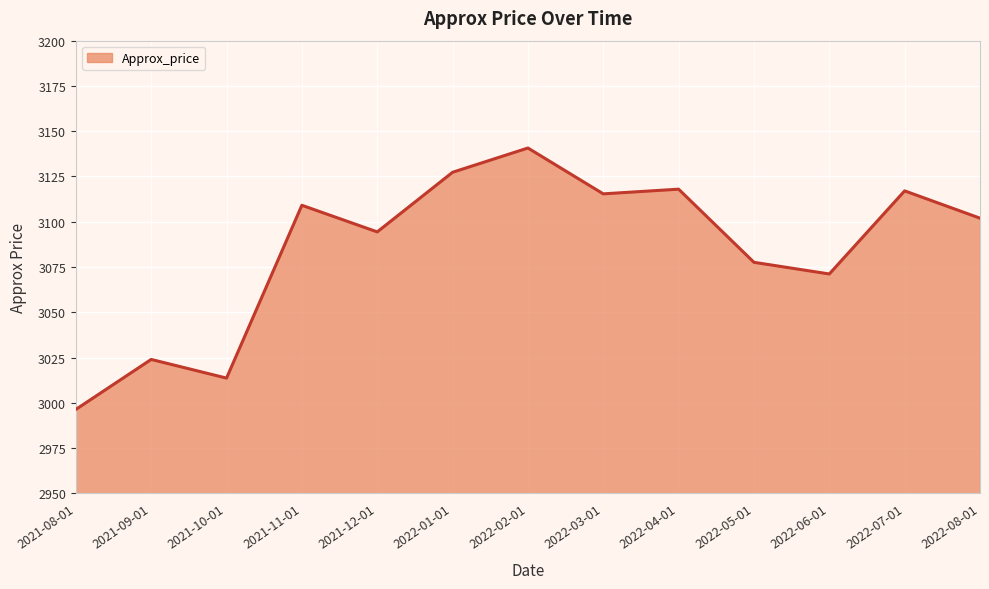

Which has a higher value, 2021-11-01 or 2022-02-01?

2022-02-01